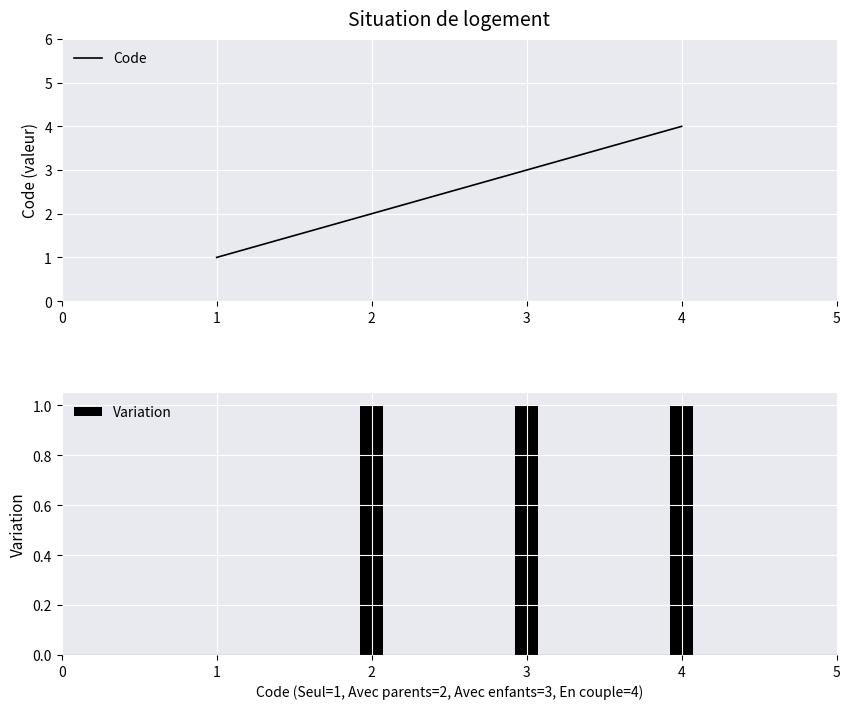

What is the maximum value shown in the chart?

4